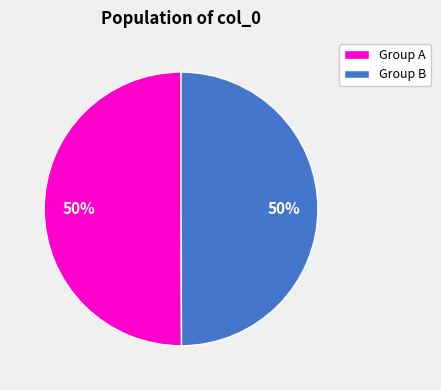

To the nearest percent, what is the average slice percentage?

50%